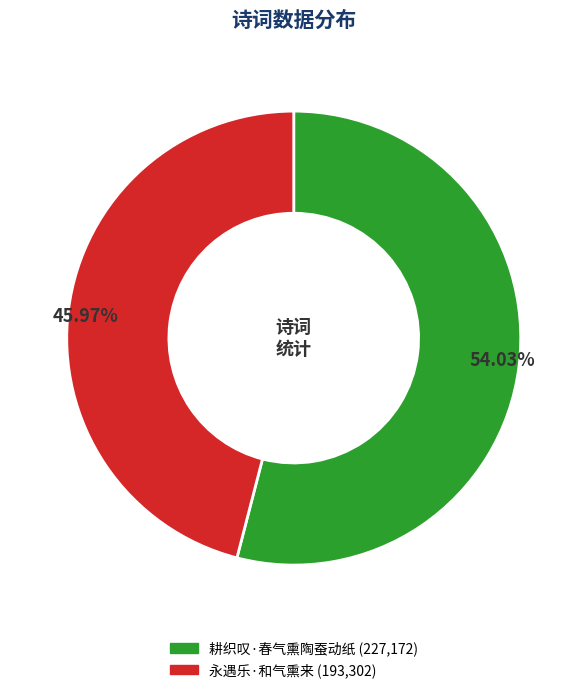

Rank the categories by value from highest to lowest.

耕织叹·春气熏陶蚕动纸, 永遇乐·和气熏来